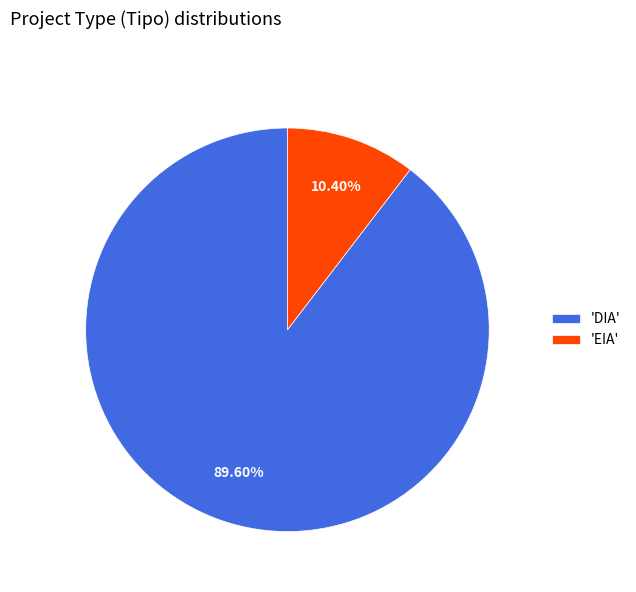

Do 'DIA' and 'EIA' together represent more than half of the pie?

Yes